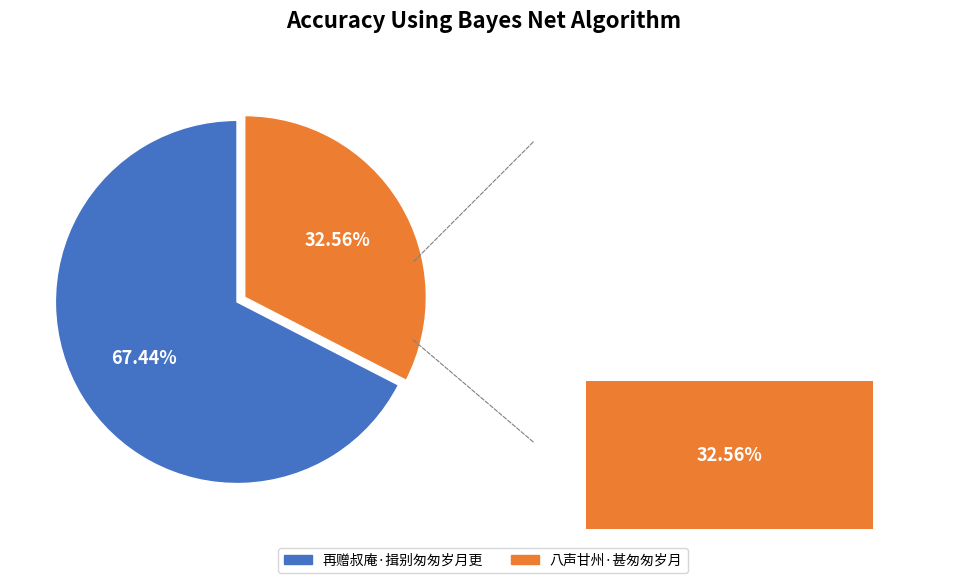

Is there a majority slice in this chart?

Yes